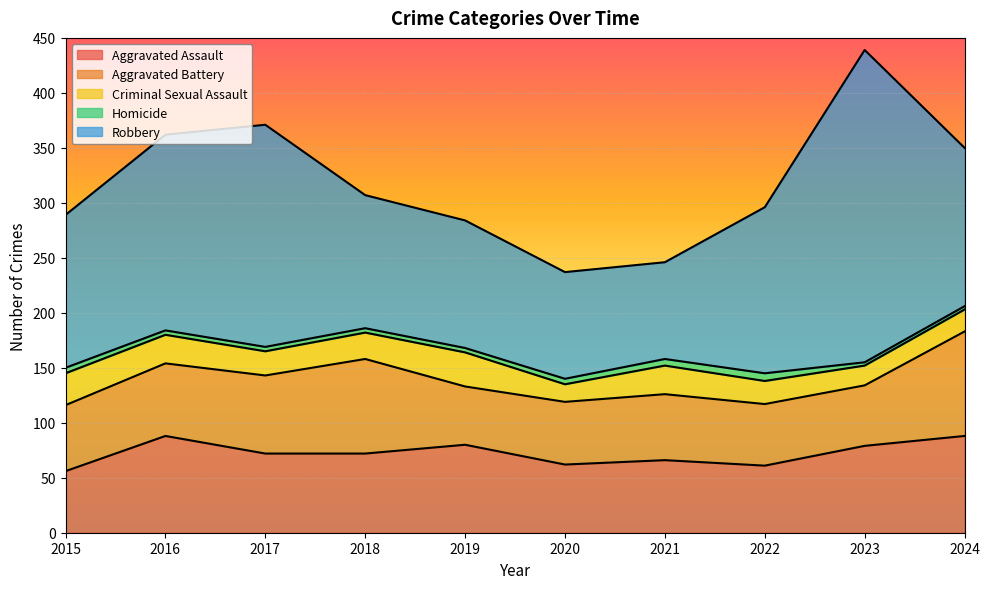

How many data points in Homicide are above 4?

4